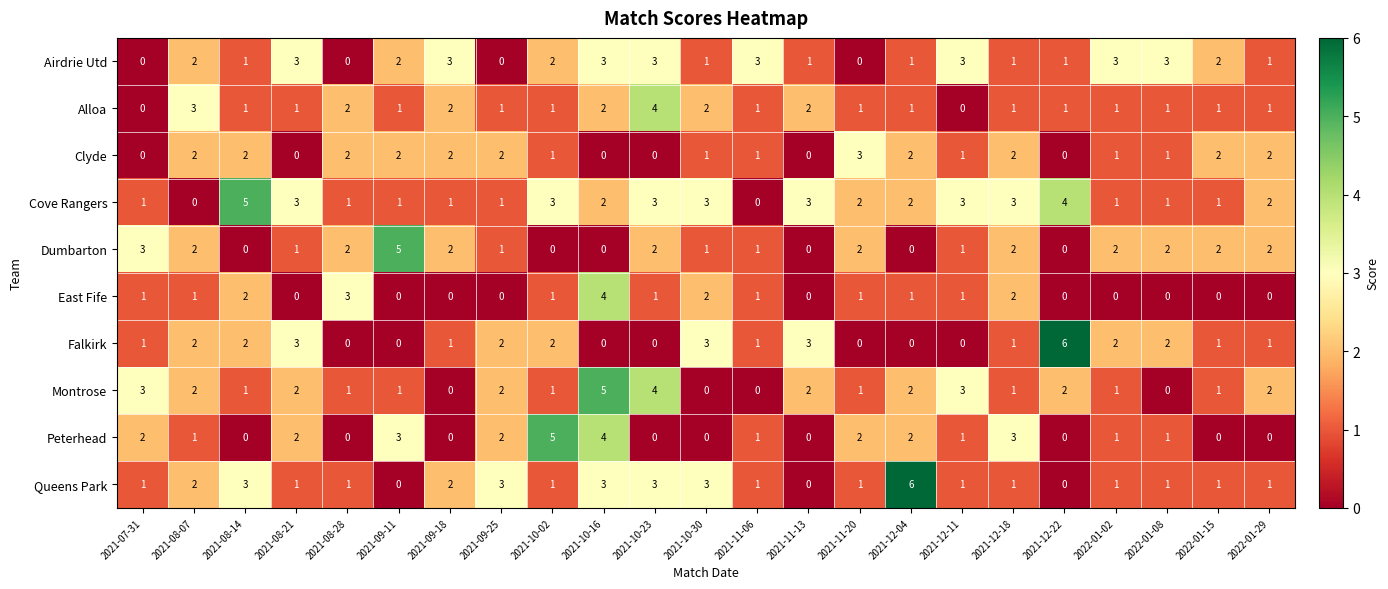

At which label does Peterhead first exceed 1?

2021-07-31